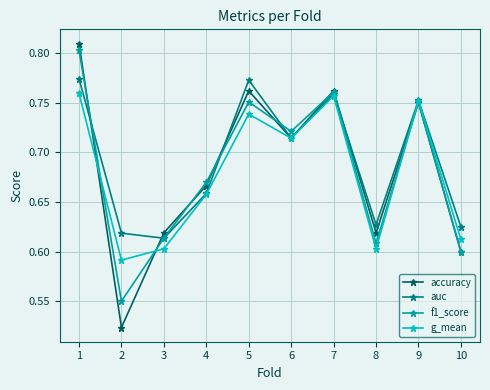

How many g_mean values are between 0 and 1?

10